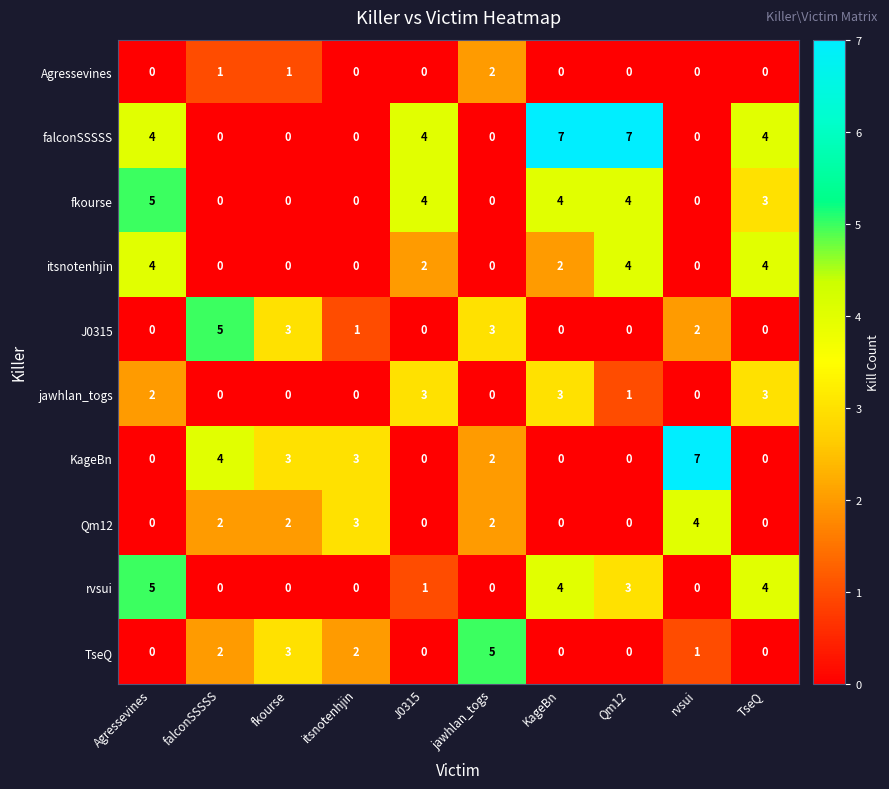

The fkourse series shows 4 at J0315. True or false?

True